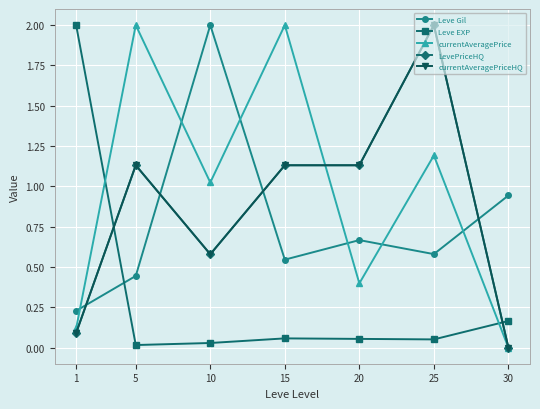

The value of Leve Gil at 5 is 0.8. True or false?

False